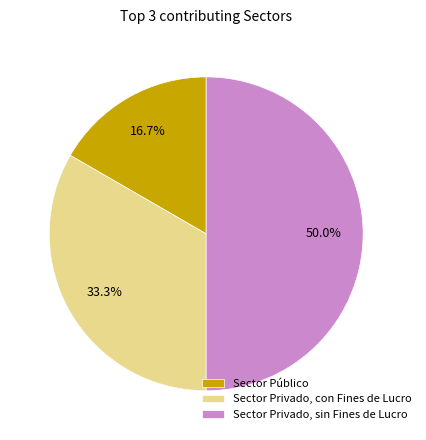

What is the largest slice in the pie chart?

Sector Privado, sin Fines de Lucro